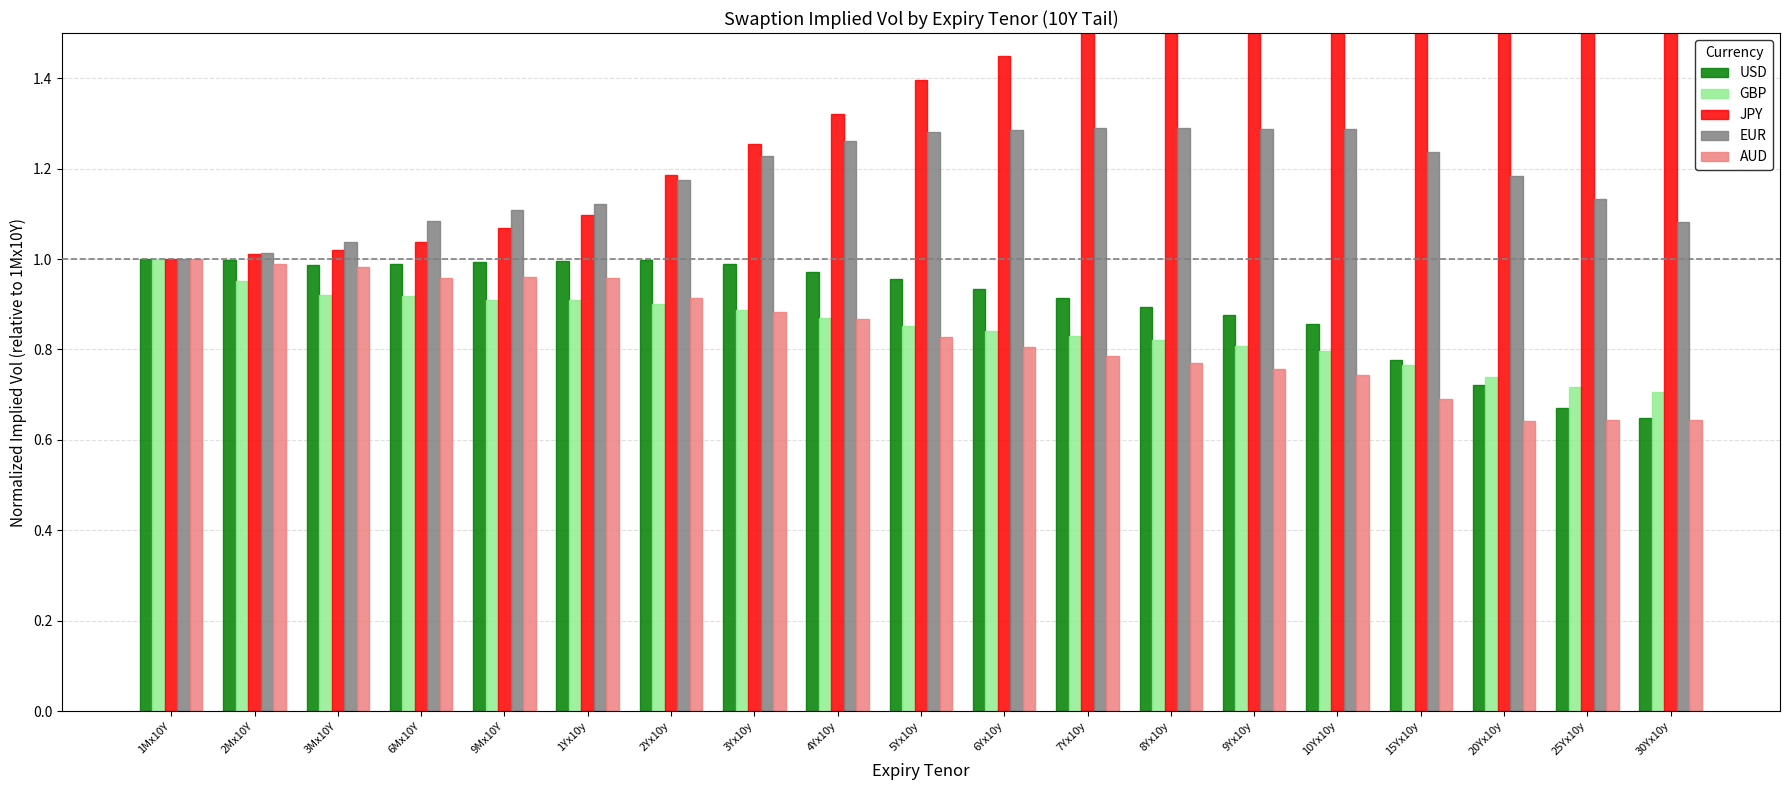

Which series has the largest total across all categories?

JPY